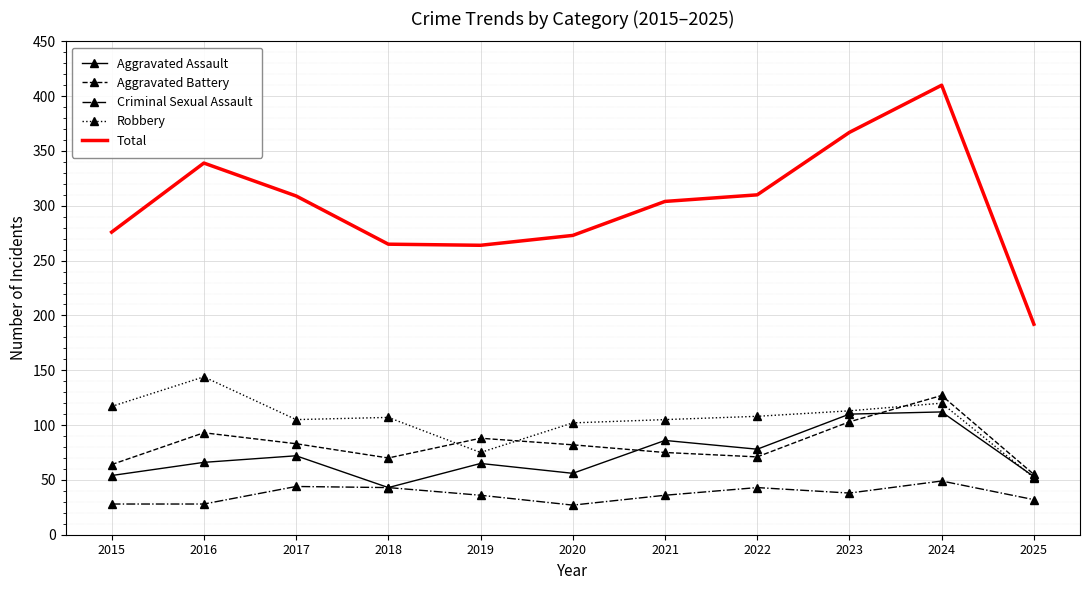

What is the difference between the Aggravated Assault values at 2015 and 2019?

11